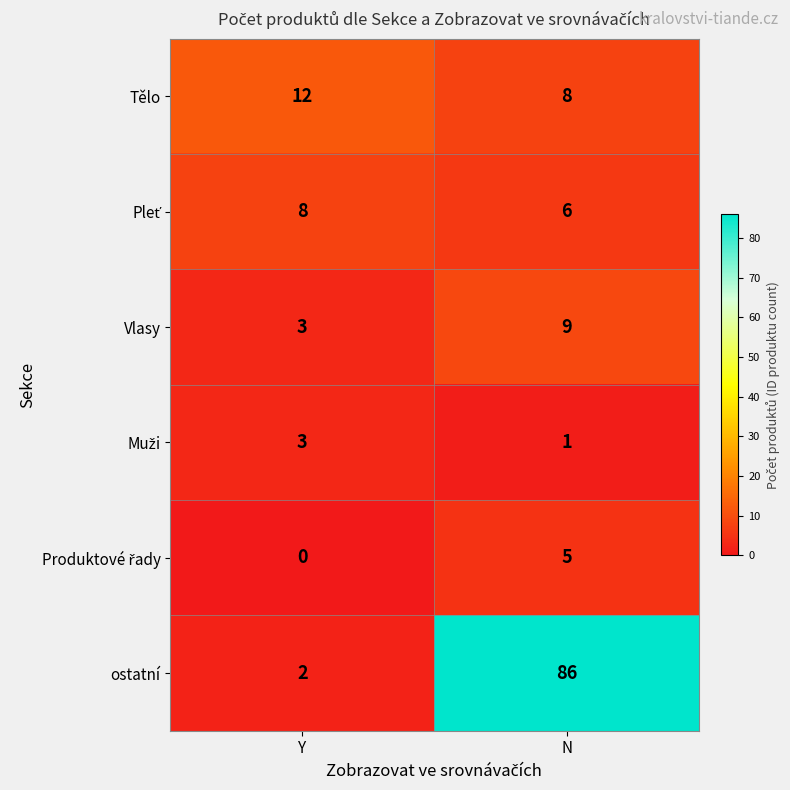

At which category does the chart reach its peak across all series?

N